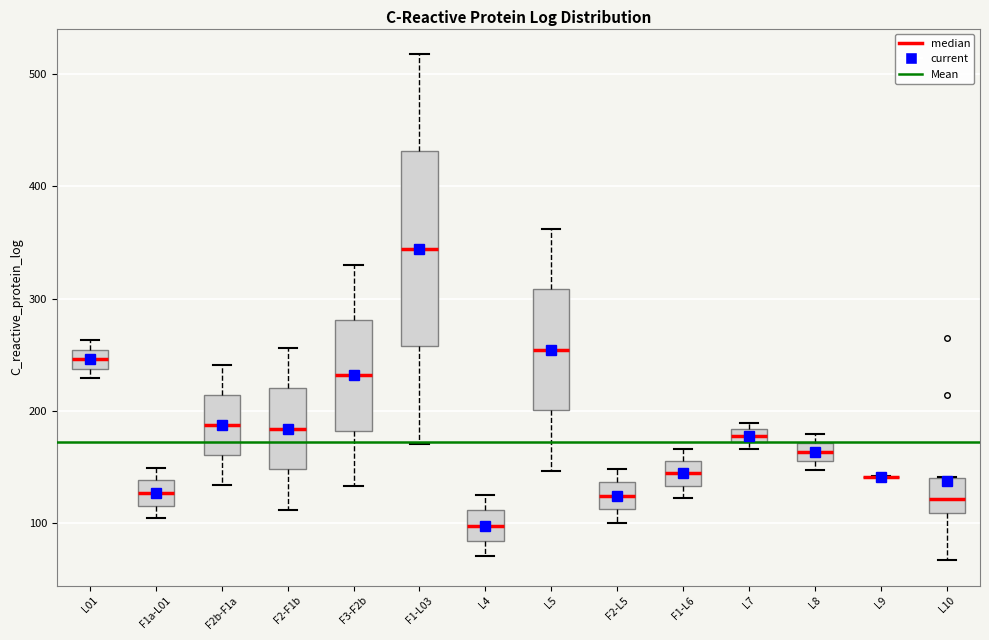

Comparing the boxes themselves (not the whiskers), which one is the tallest?

F1-L03